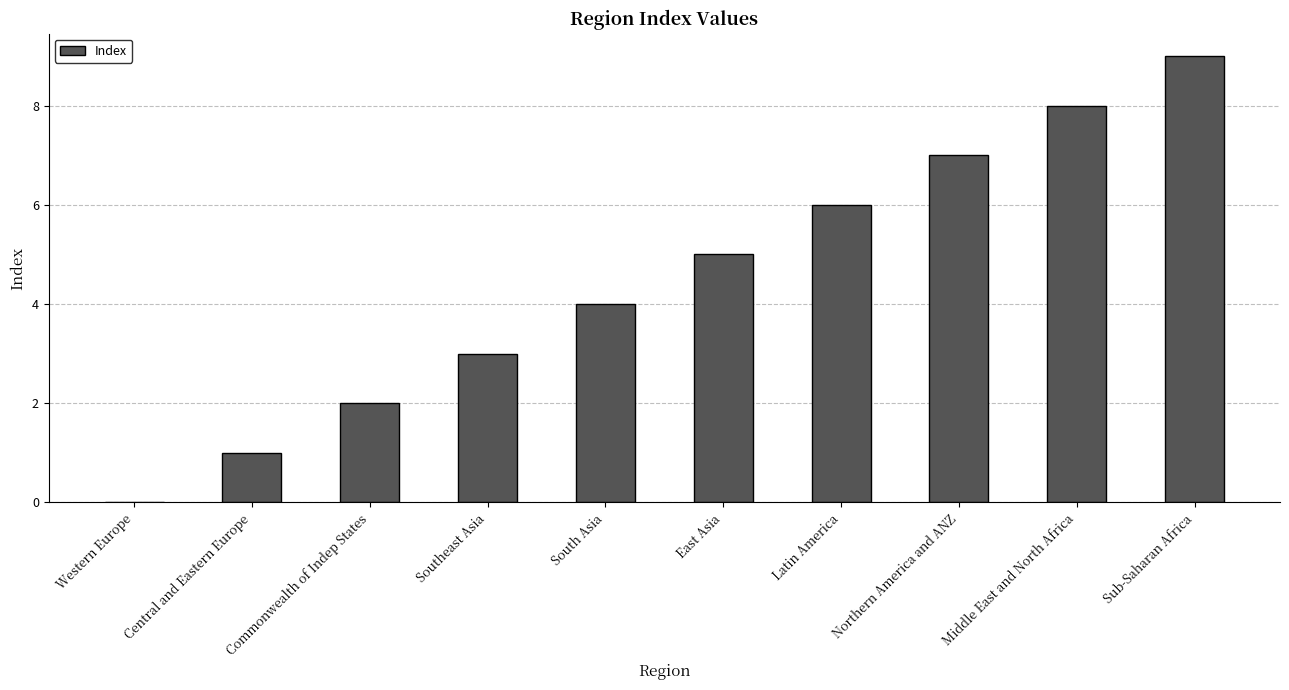

Between East Asia and Southeast Asia, which is larger?

East Asia